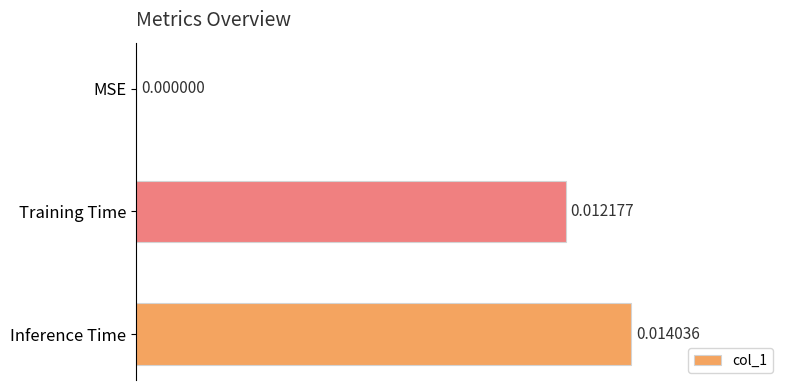

Does the chart contain stacked bars?

No